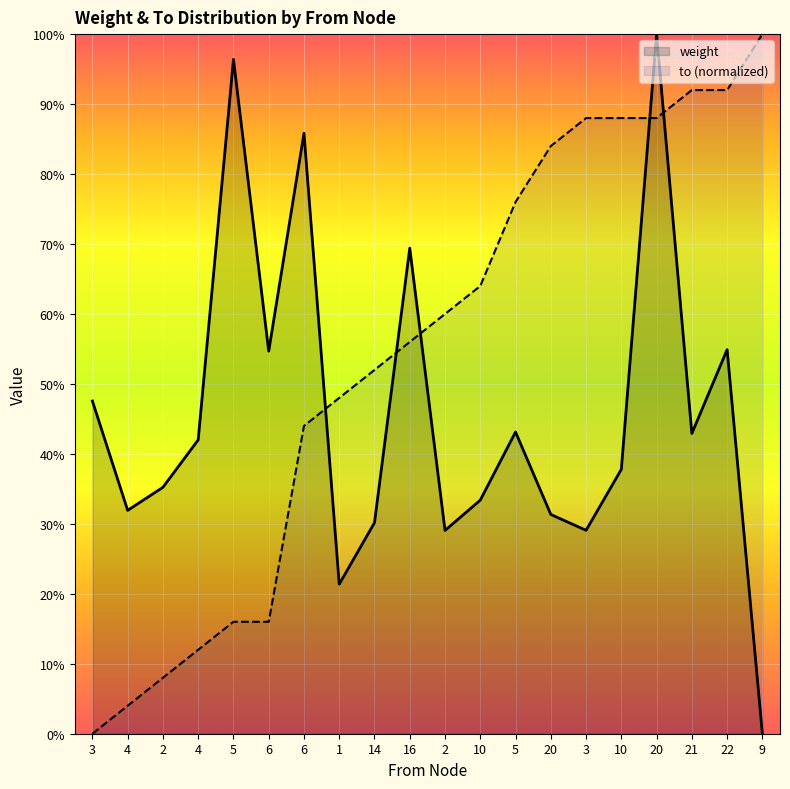

What is the difference between the maximum and minimum values in the to (normalized) series?

1.0